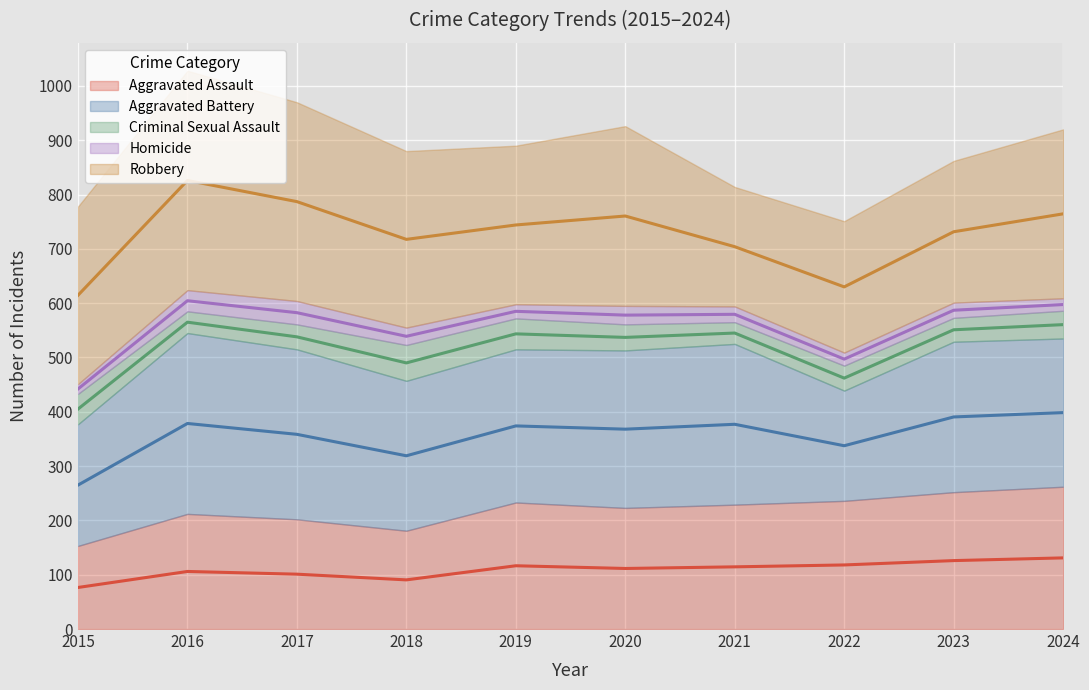

True or false: Robbery has a value of 366 at 2017.

True